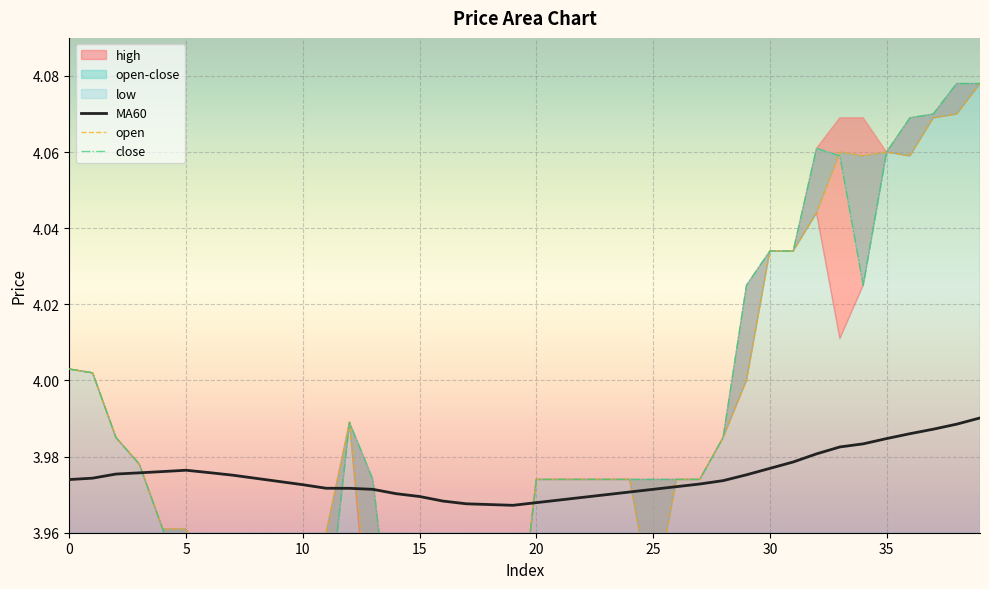

The MA60 series shows 2.3 at 35. True or false?

False